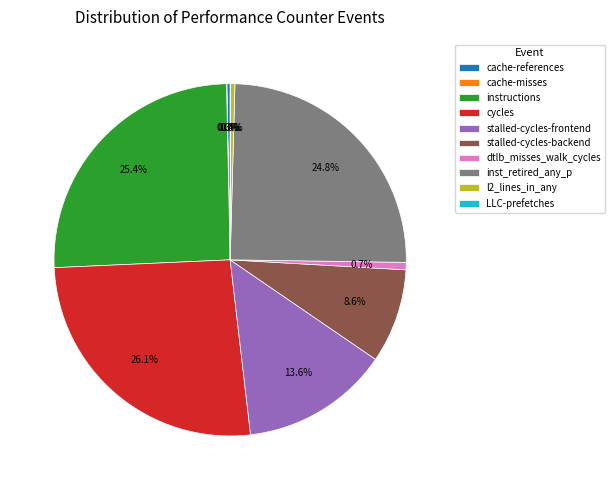

Does l2_lines_in_any account for over 50% of the chart?

No